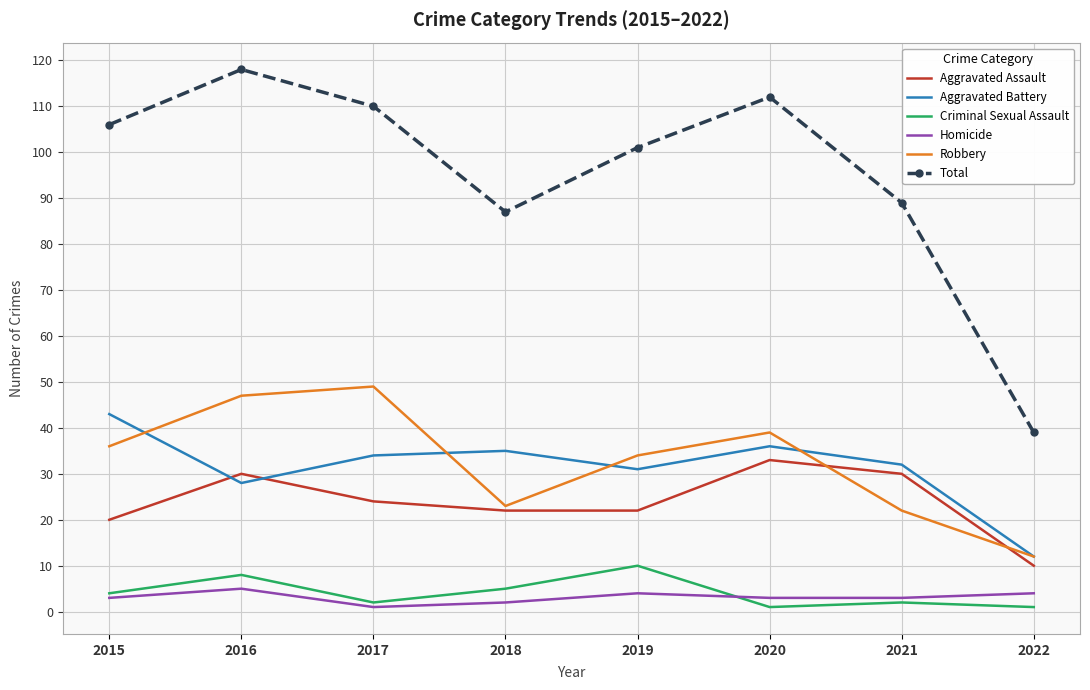

What is the approximate value of Total at 2015?

106